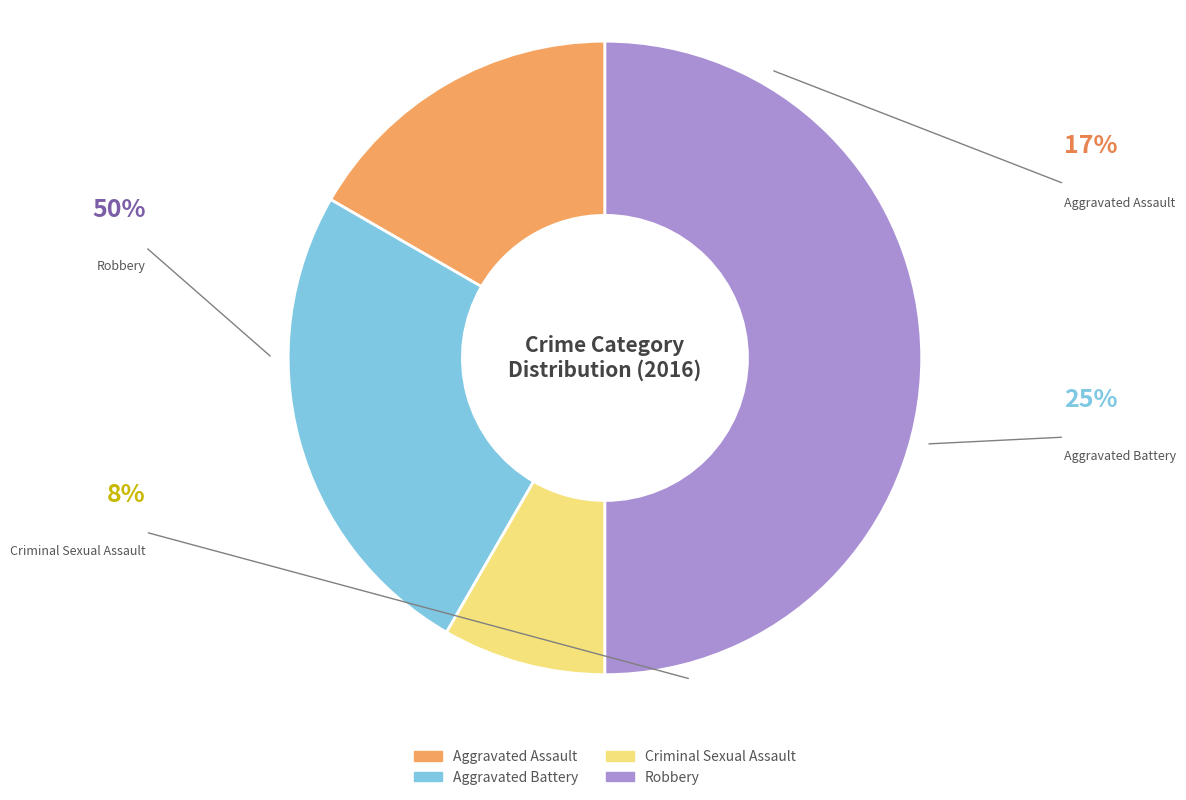

Is Criminal Sexual Assault the majority of the pie?

No